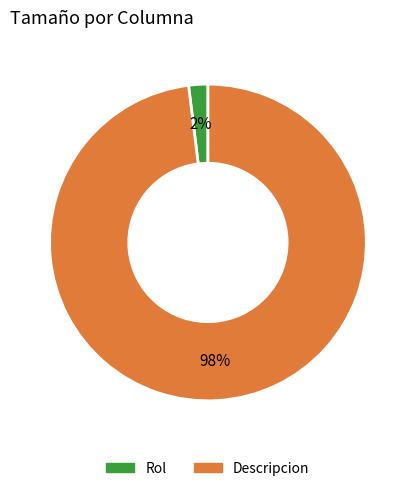

To the nearest percent, what is the average slice percentage?

50%